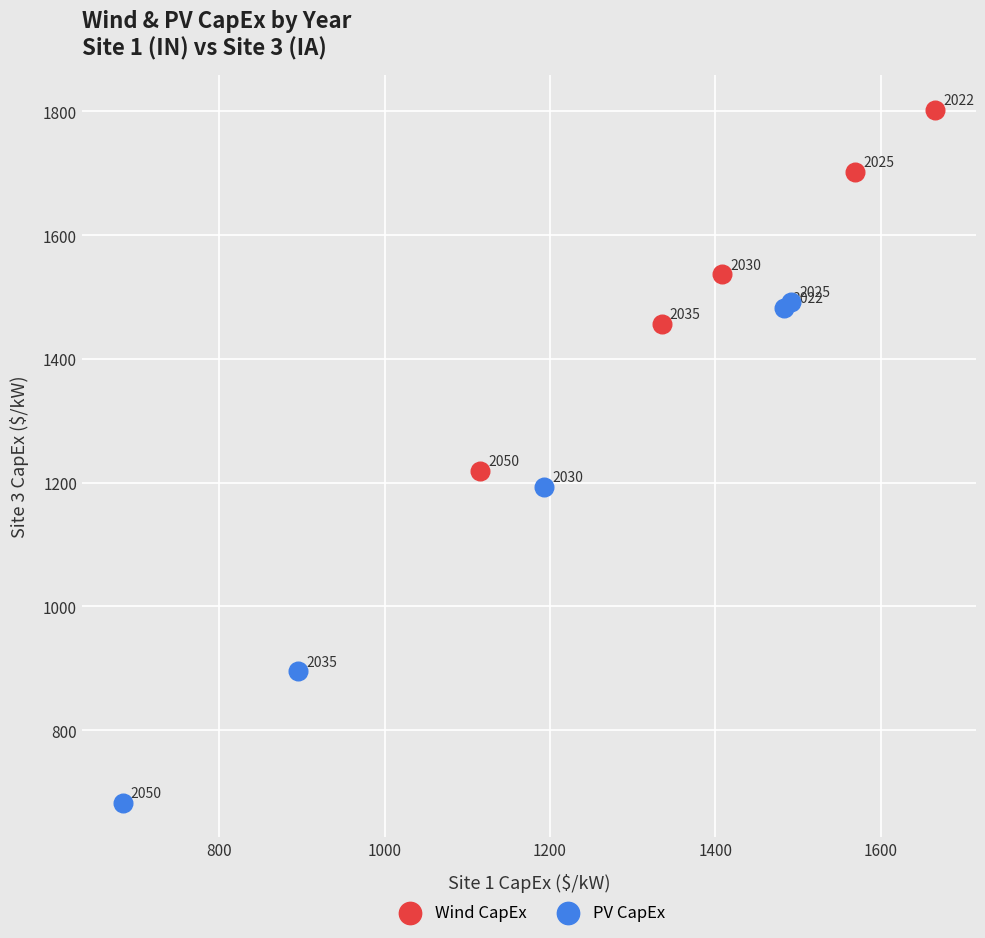

What are all the series names shown in the legend?

Wind CapEx, PV CapEx